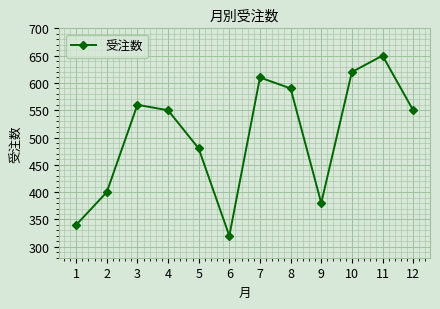

True or false: the data shows 124 at 7.

False